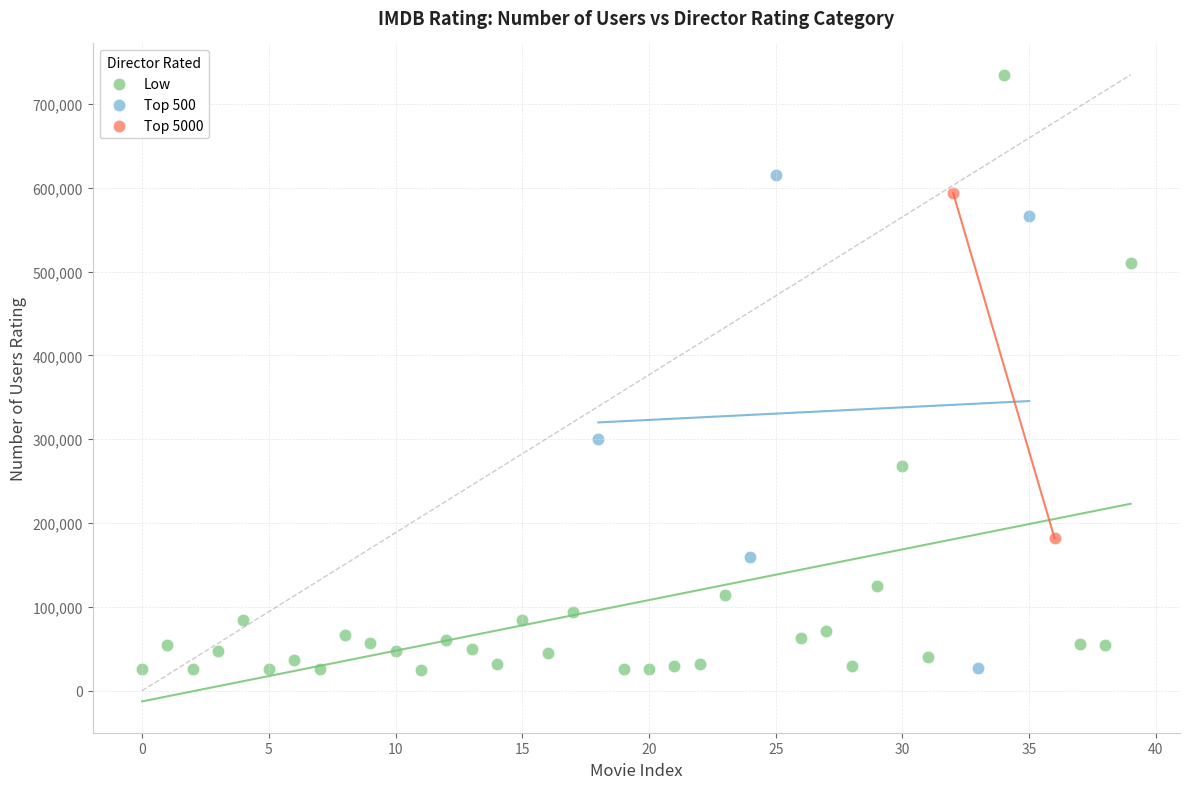

What are all the series names shown in the legend?

Low, Top 500, Top 5000